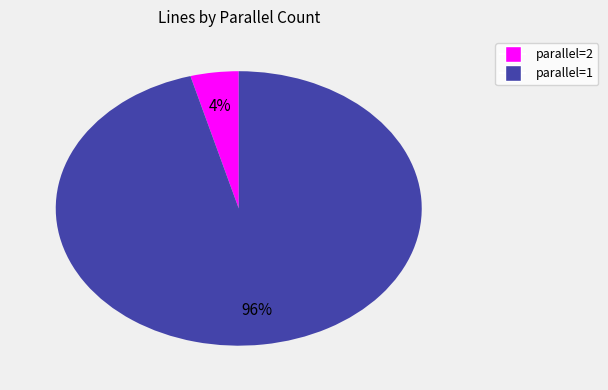

To the nearest percent, what is the average slice percentage?

50%